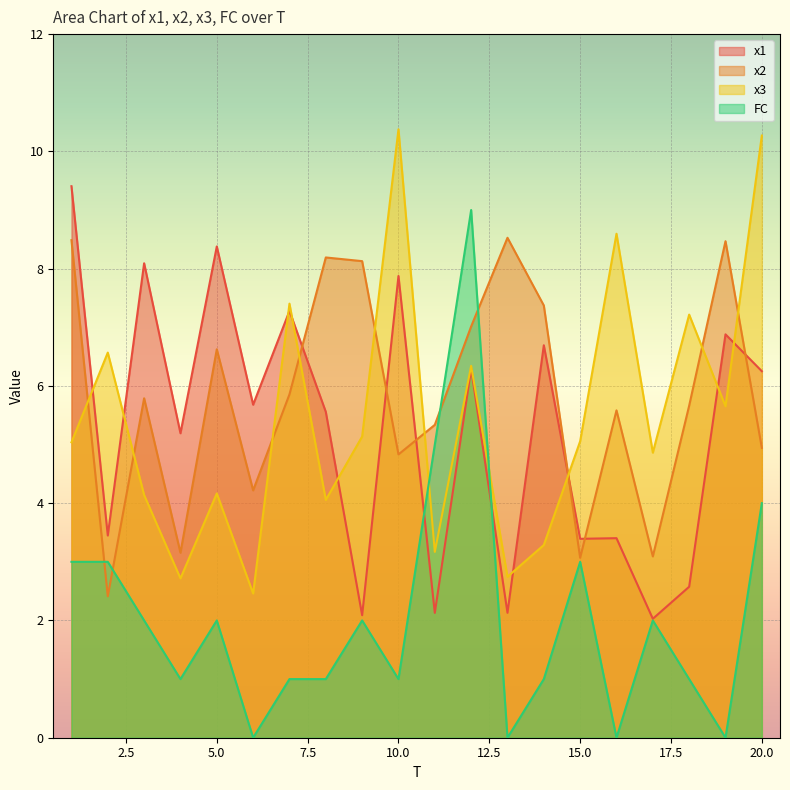

What is the sum of the x2 values at 14 and 11?

12.7